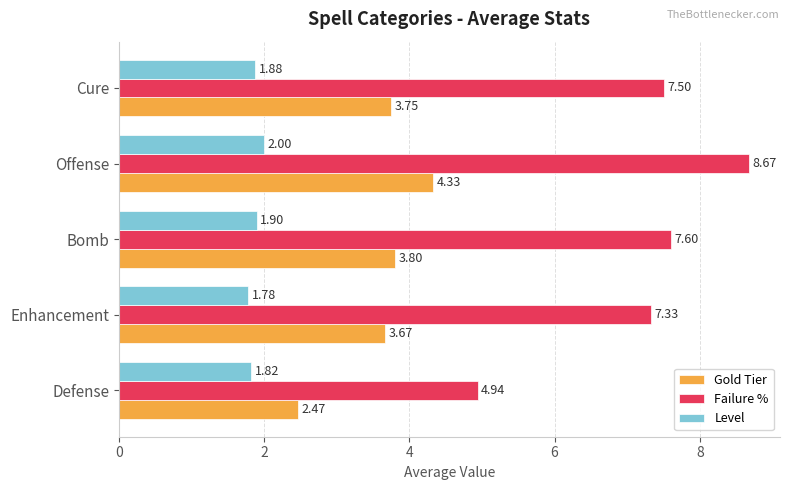

Rank the series at Enhancement from highest to lowest value.

Failure %, Gold Tier, Level